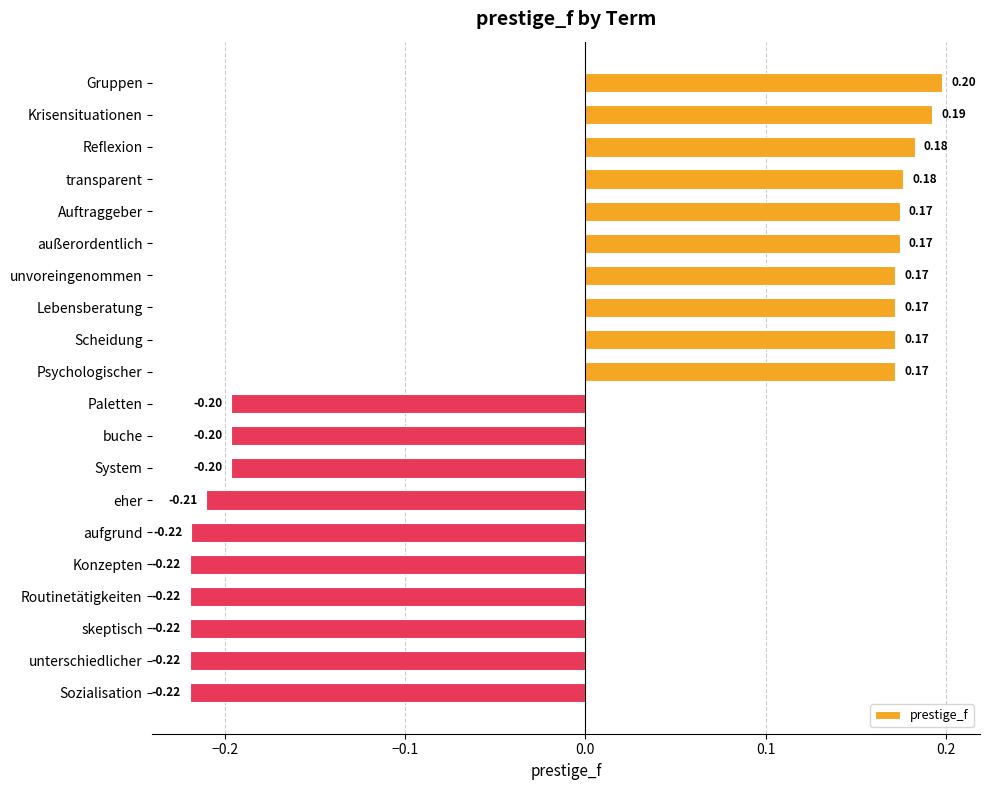

What is the label of the 2nd bar from the top?

Krisensituationen